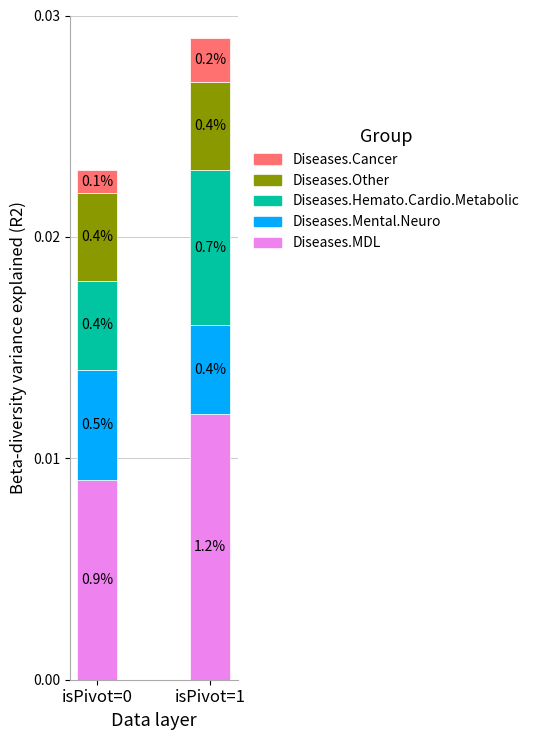

Which has a higher value, isPivot=0 or isPivot=1?

isPivot=1